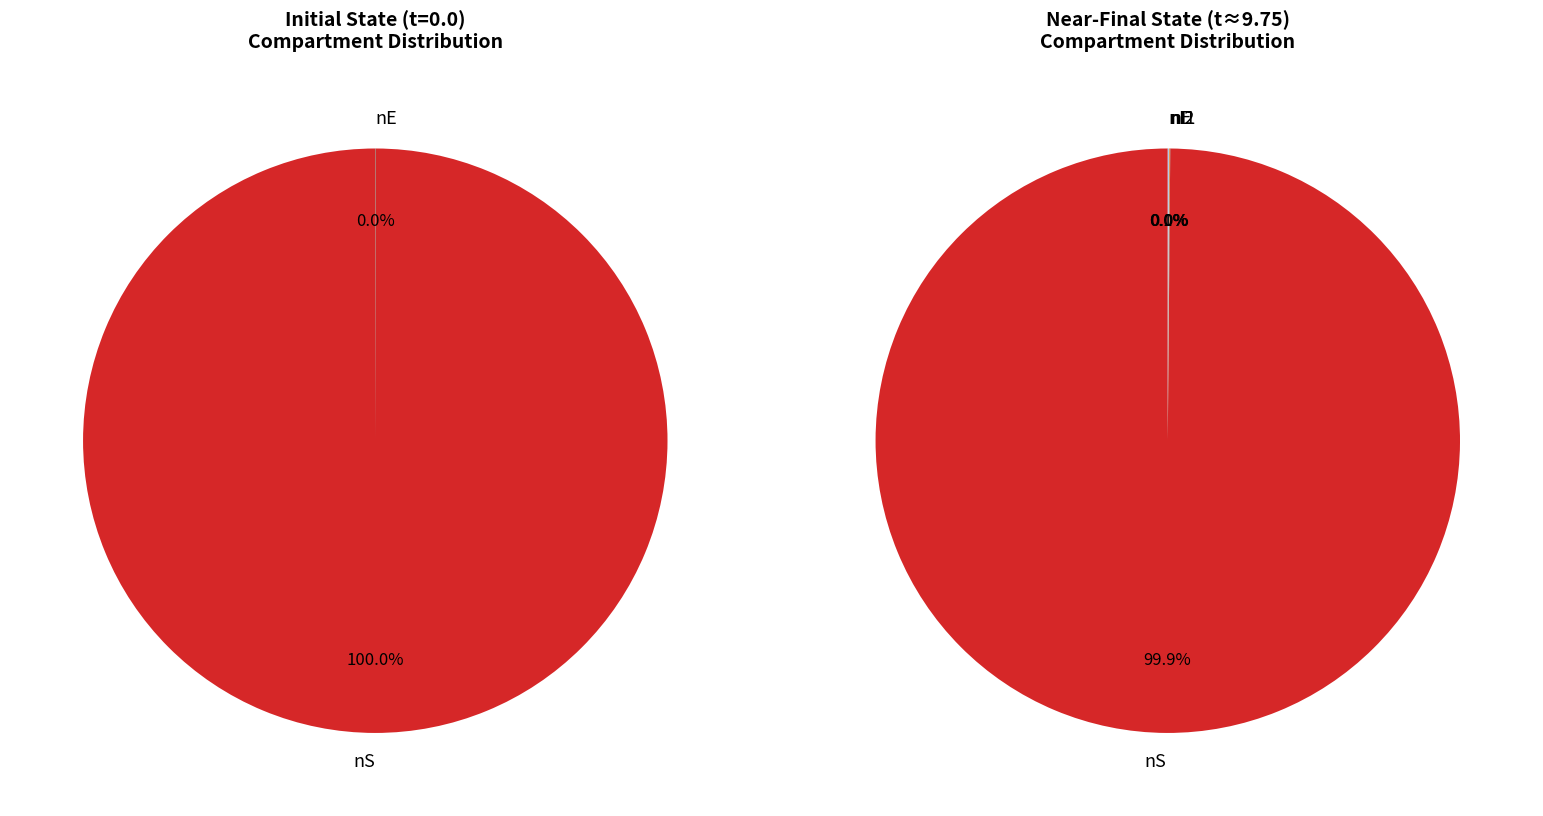

Count the number of slices in the pie.

12